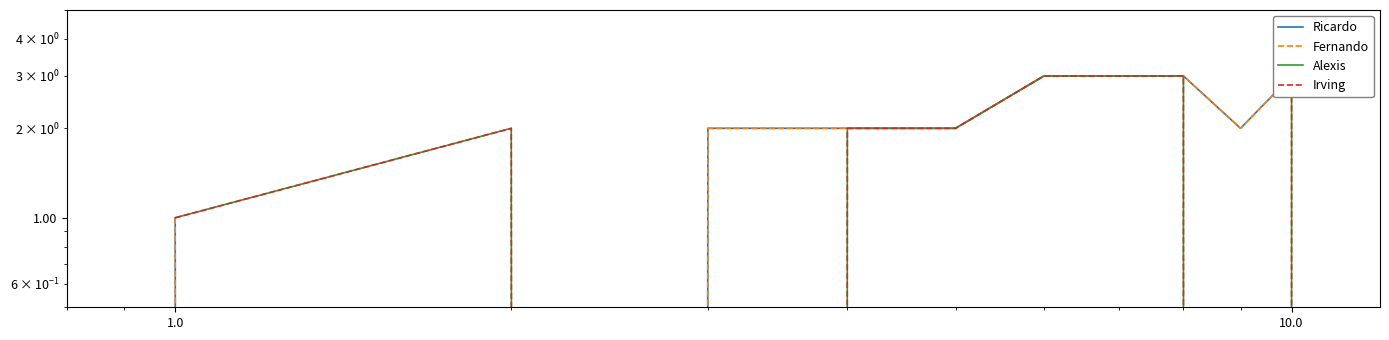

How many interior local valleys does the Ricardo series have?

2